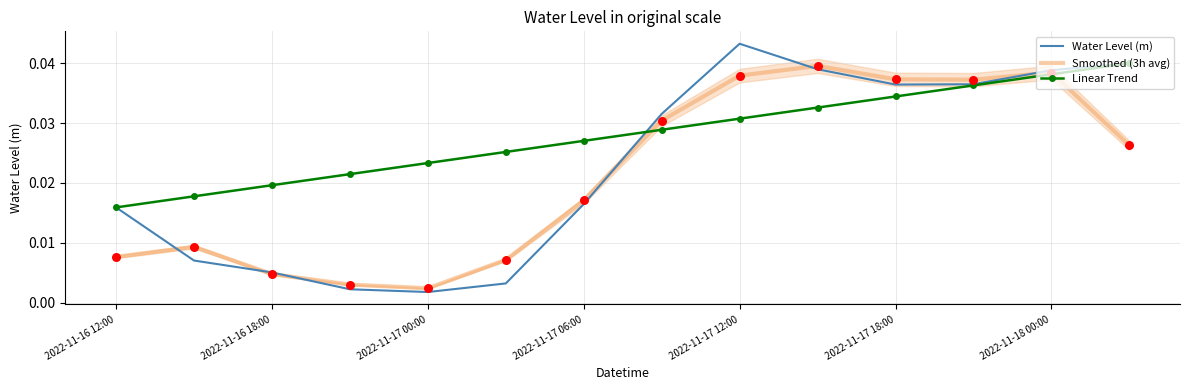

Which series reaches the maximum Y coordinate?

Water Level (m)